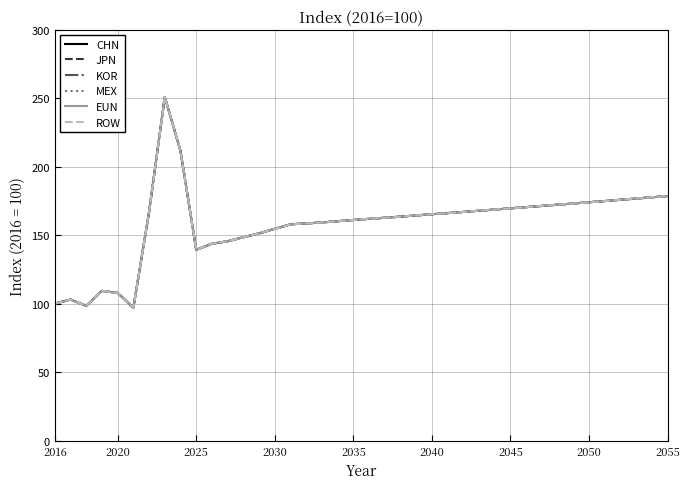

How many lines are shown in the chart?

6